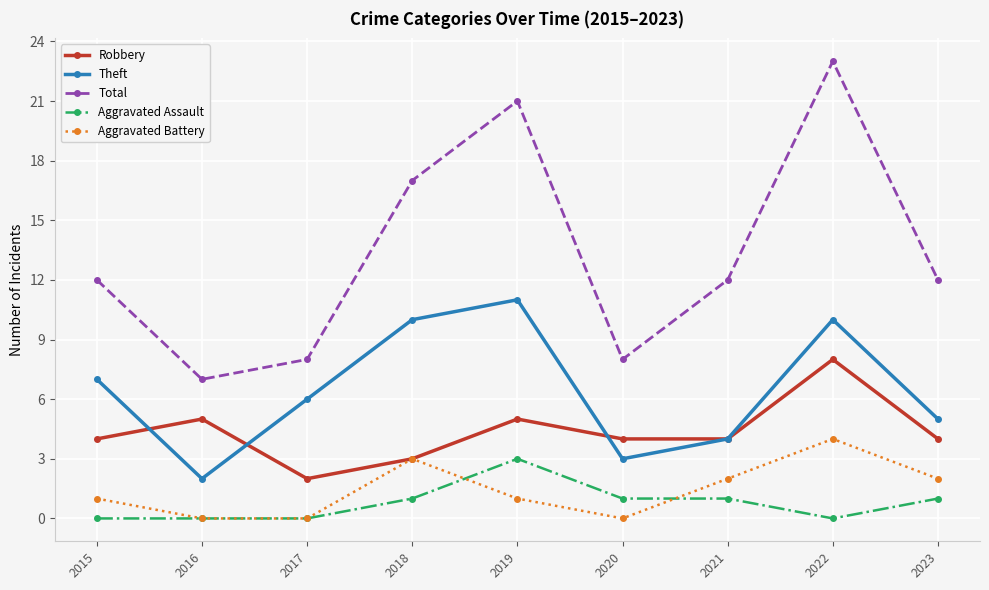

How many interior local peaks does the Total series have?

2